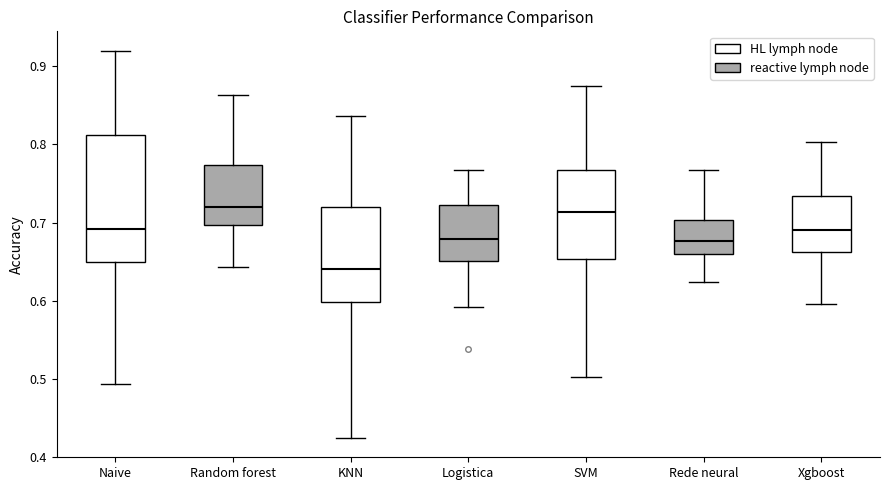

Where does the median line of the box for Rede neural sit on the y-axis? The values are not printed on the chart, so give them approximately, as read against the axis.

0.68